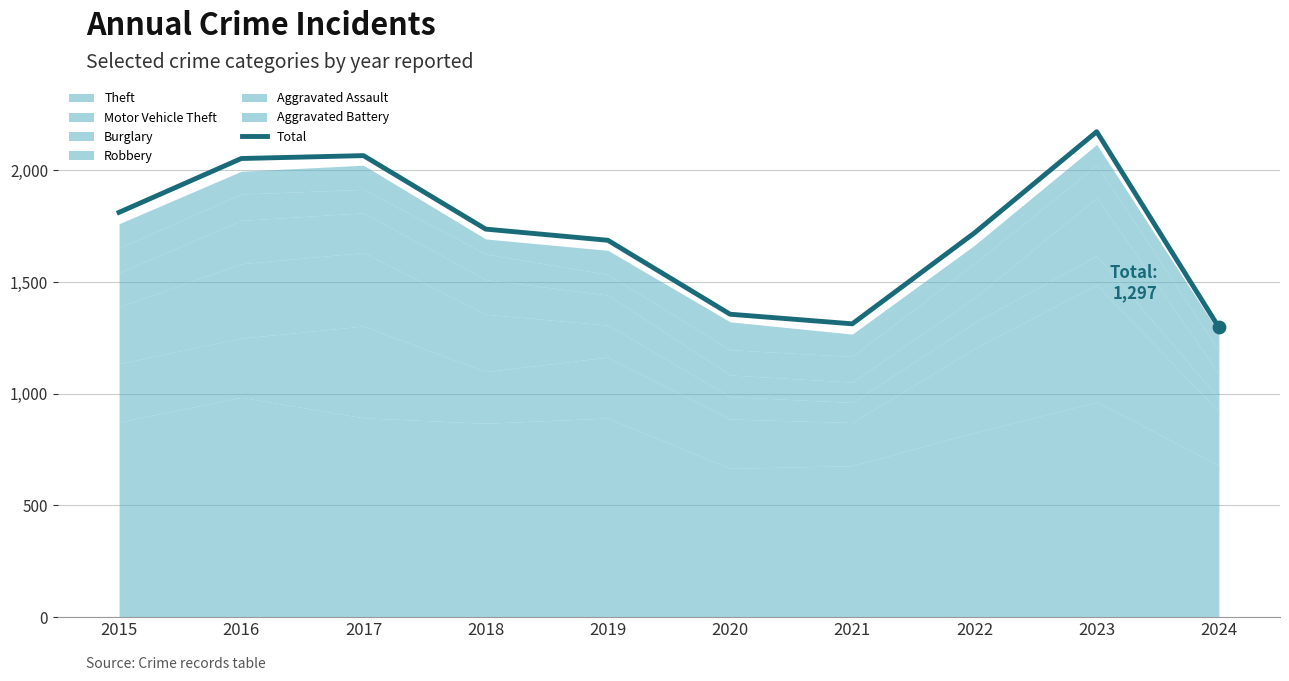

What is the ratio of the value at 2015 to the value at 2023?

0.8